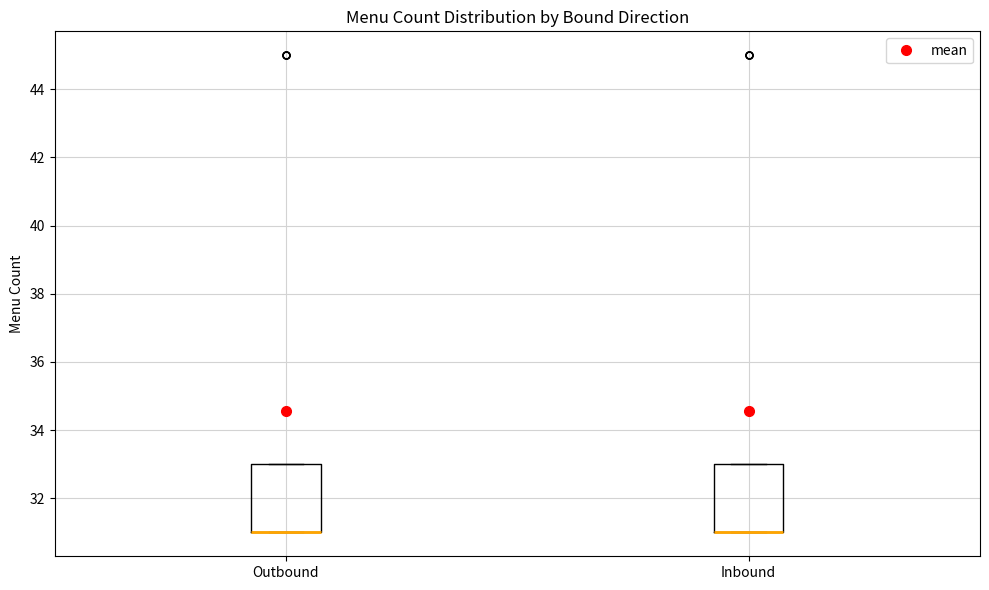

Where is the lower edge of the box for Outbound on the y-axis? The values are not printed on the chart, so give them approximately, as read against the axis.

31